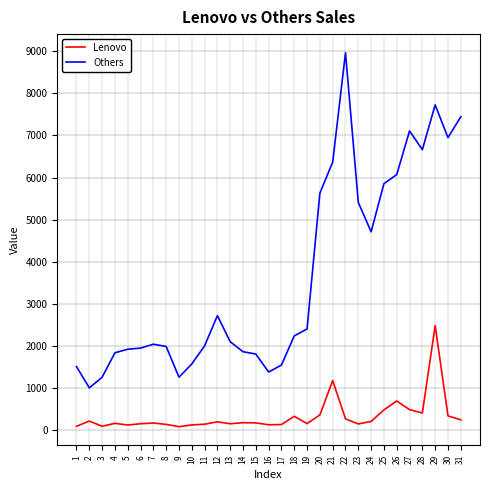

What are all the series names shown in the legend?

Lenovo, Others